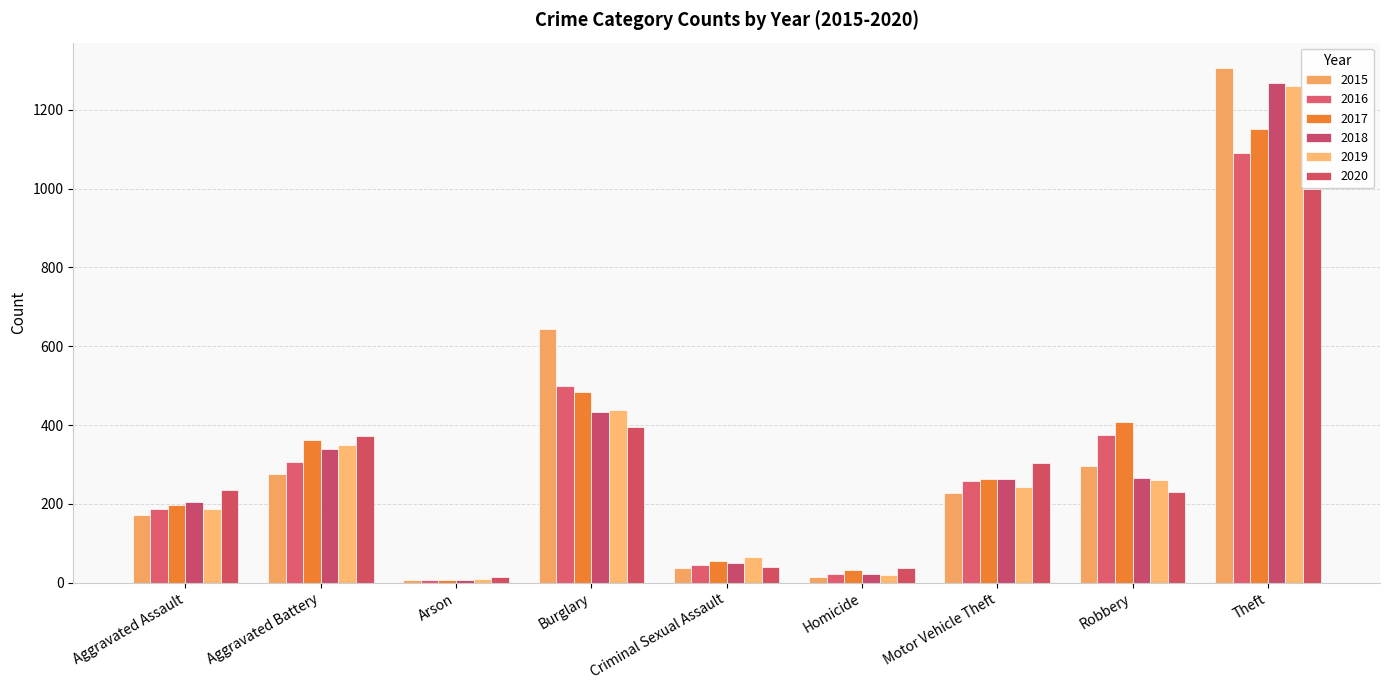

What position from the left is Motor Vehicle Theft?

7